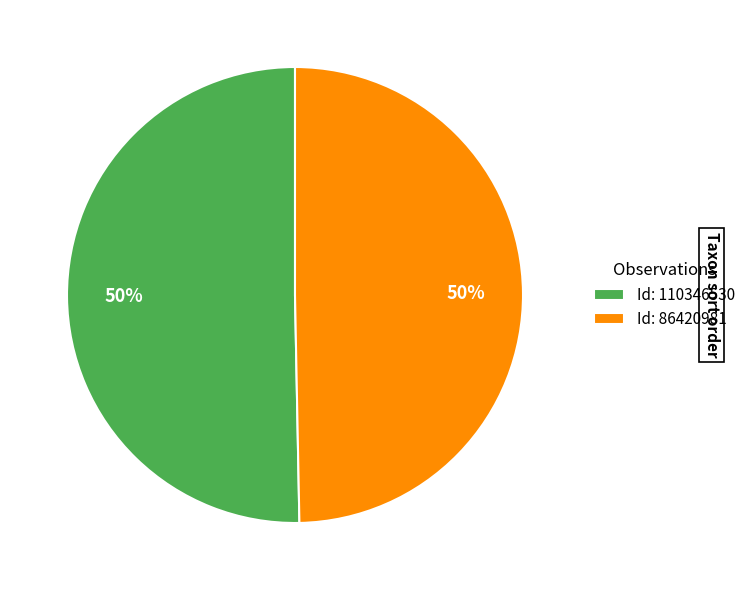

Is it true that Id: 86420981 is 50% of the pie?

True